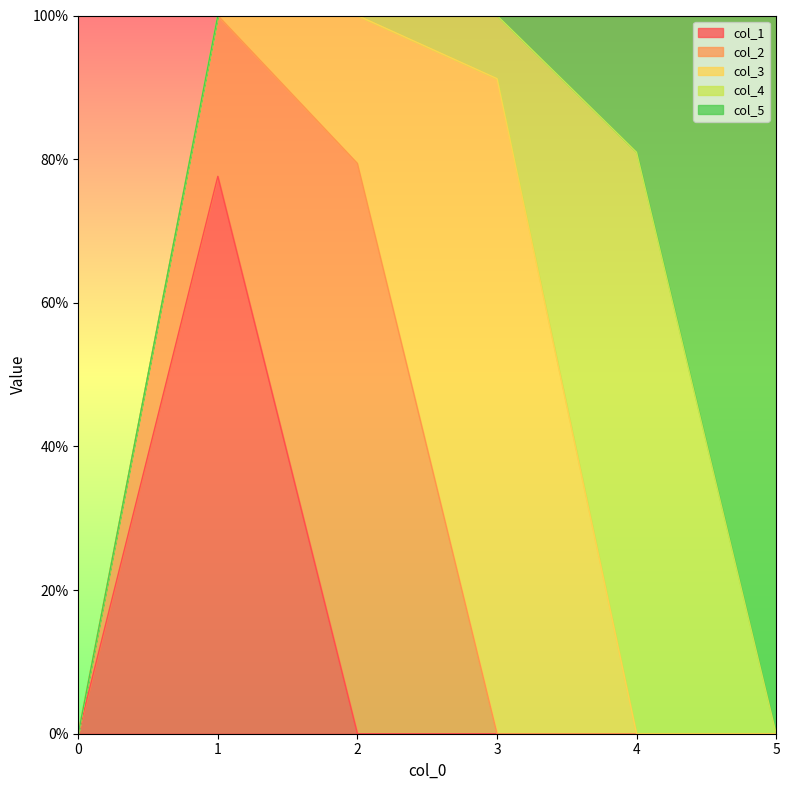

Reading left to right, what are all the values shown in this chart?

col_1: 0=0.0	1=0.8	2=0.0	3=0.0	4=0.0	5=0.0
col_2: 0=0.0	1=0.2	2=0.8	3=0.0	4=0.0	5=0.0
col_3: 0=0.0	1=0.0	2=0.2	3=0.9	4=0.0	5=0.0
col_4: 0=0.0	1=0.0	2=0.0	3=0.1	4=0.8	5=0.0
col_5: 0=0.0	1=0.0	2=0.0	3=0.0	4=0.2	5=1.0